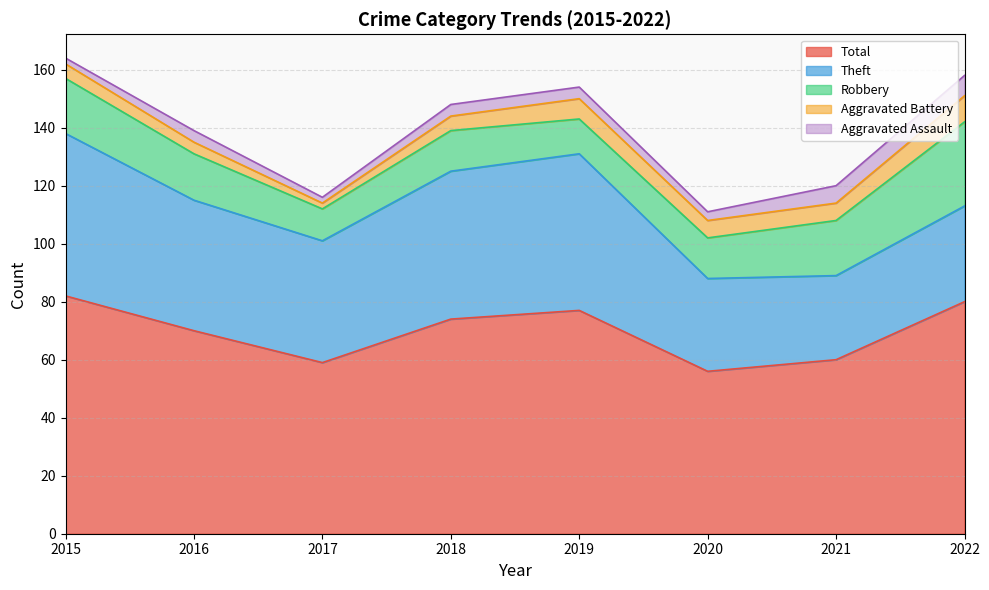

What is the difference between the second highest and second lowest values in the Theft series?

22